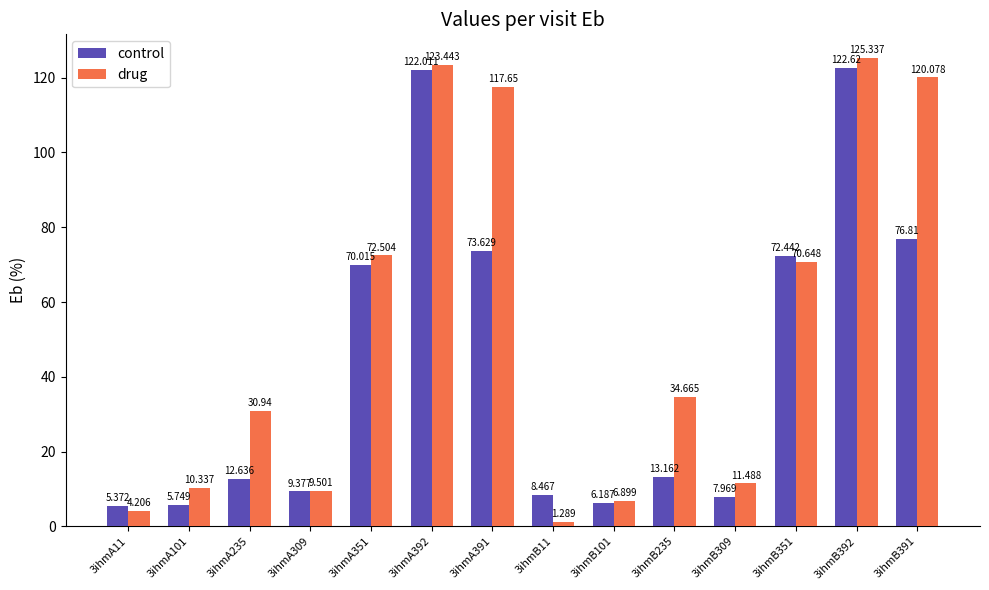

Which series changed the most between 3ihmA101 and 3ihmA235?

drug